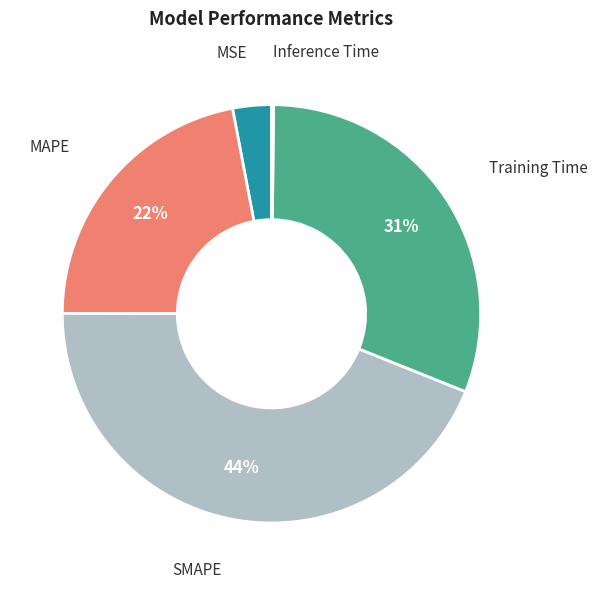

To the nearest percent, what is the difference between the largest and smallest slice percentages?

44%